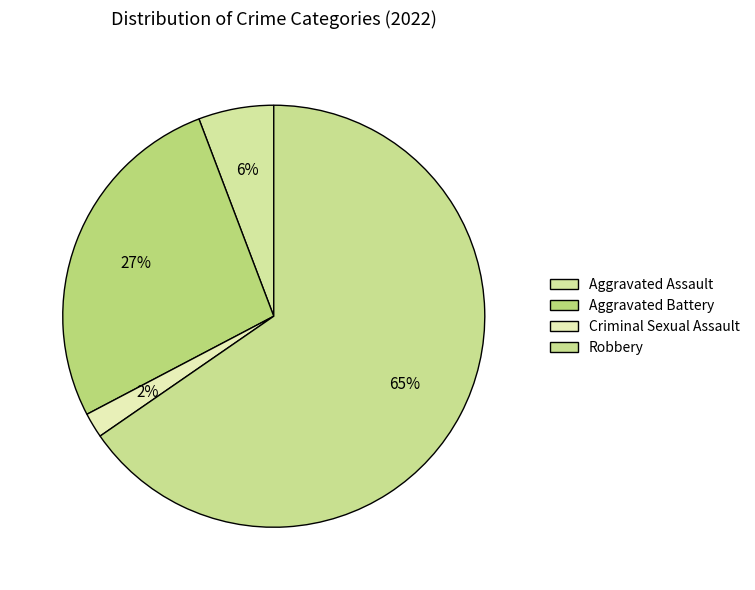

What is the largest slice in the pie chart?

Robbery